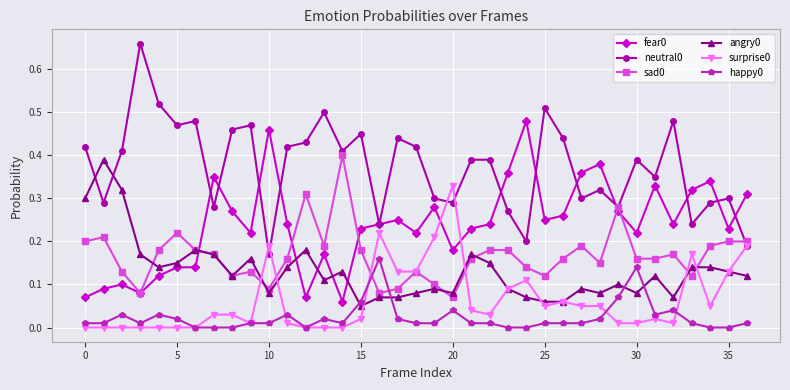

True or false: happy0 has more than 2 points higher than both neighbors.

True